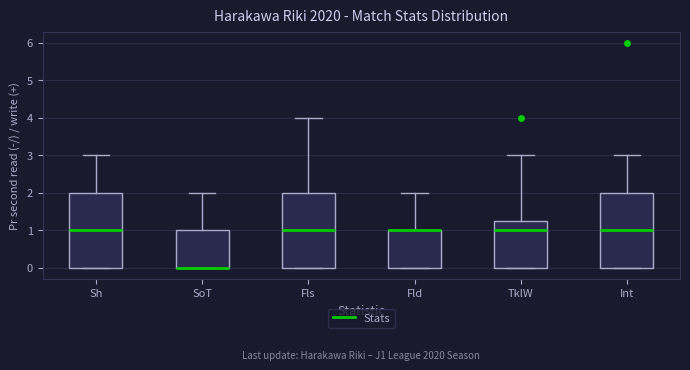

Reading left to right, transcribe this box plot: for each box, give where its median line is, the range the box spans, and where its two whiskers end, as read against the y-axis. The values are not printed on the chart, so give them approximately, as read against the axis.

Sh: median 1.0, box 0.0 to 2.0, whiskers 0.0 to 3.0
SoT: median 0.0 (drawn on the box's lower edge), box 0.0 to 1.0, whiskers 0.0 to 2.0
Fls: median 1.0, box 0.0 to 2.0, whiskers 0.0 to 4.0
Fld: median 1.0 (drawn on the box's upper edge), box 0.0 to 1.0, whiskers 0.0 to 2.0
TklW: median 1.0, box 0.0 to 1.3, whiskers 0.0 to 3.0
Int: median 1.0, box 0.0 to 2.0, whiskers 0.0 to 3.0